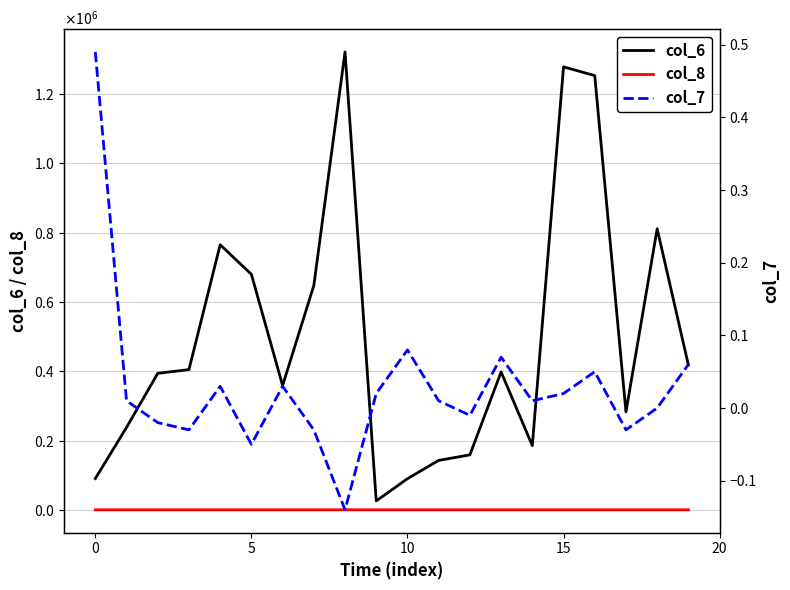

Which has a higher value, 7 or 0?

7